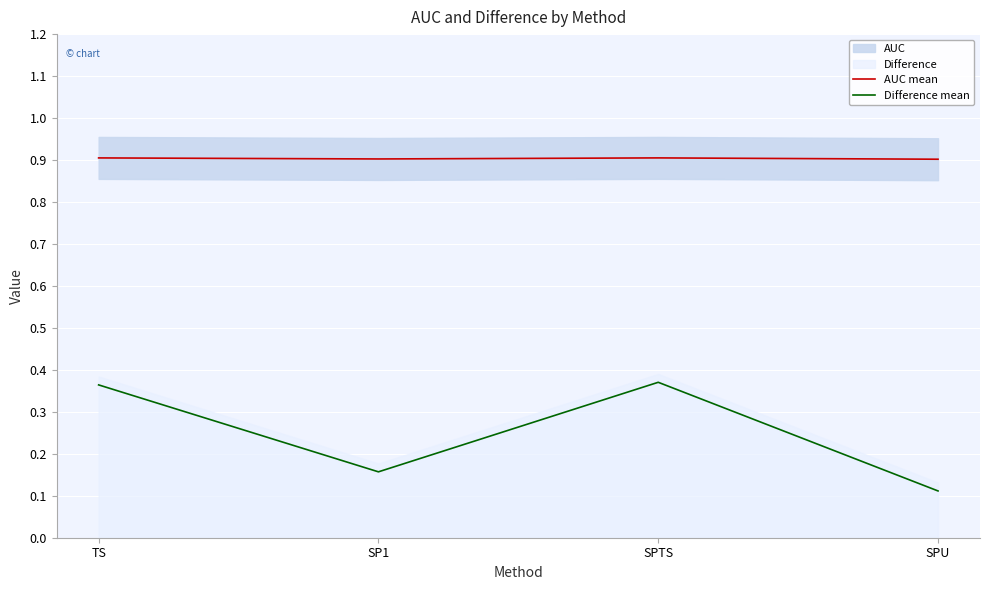

What is the minimum value for AUC mean?

0.9